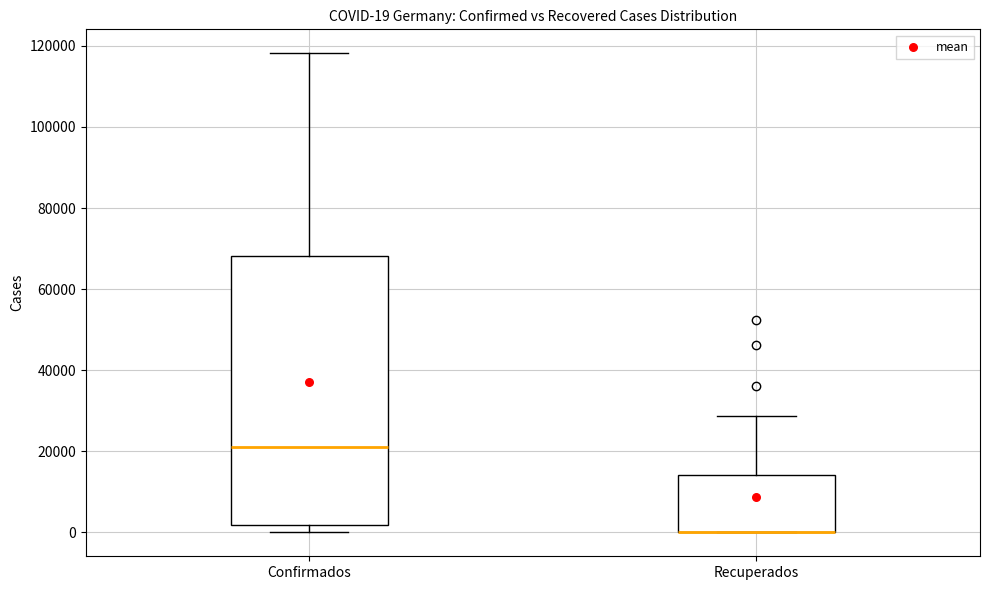

Comparing the boxes themselves (not the whiskers), which one is the tallest?

Confirmados